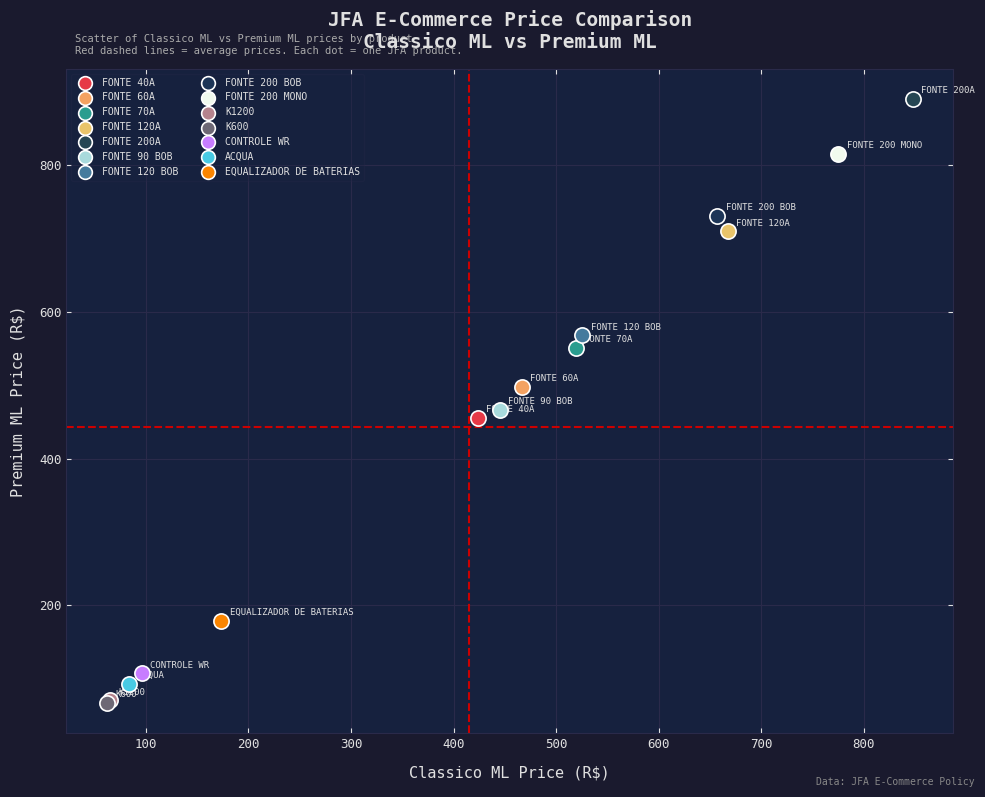

Which series contains the highest Y value?

FONTE 200A